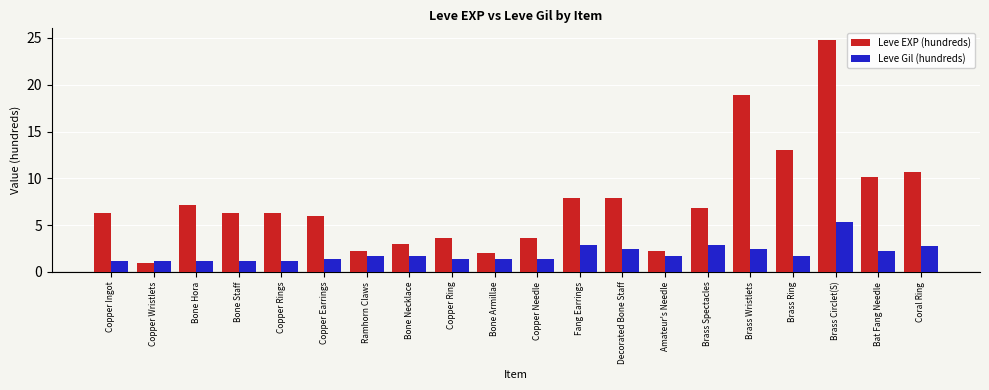

What is the total value across all series at Bone Staff?

7.4